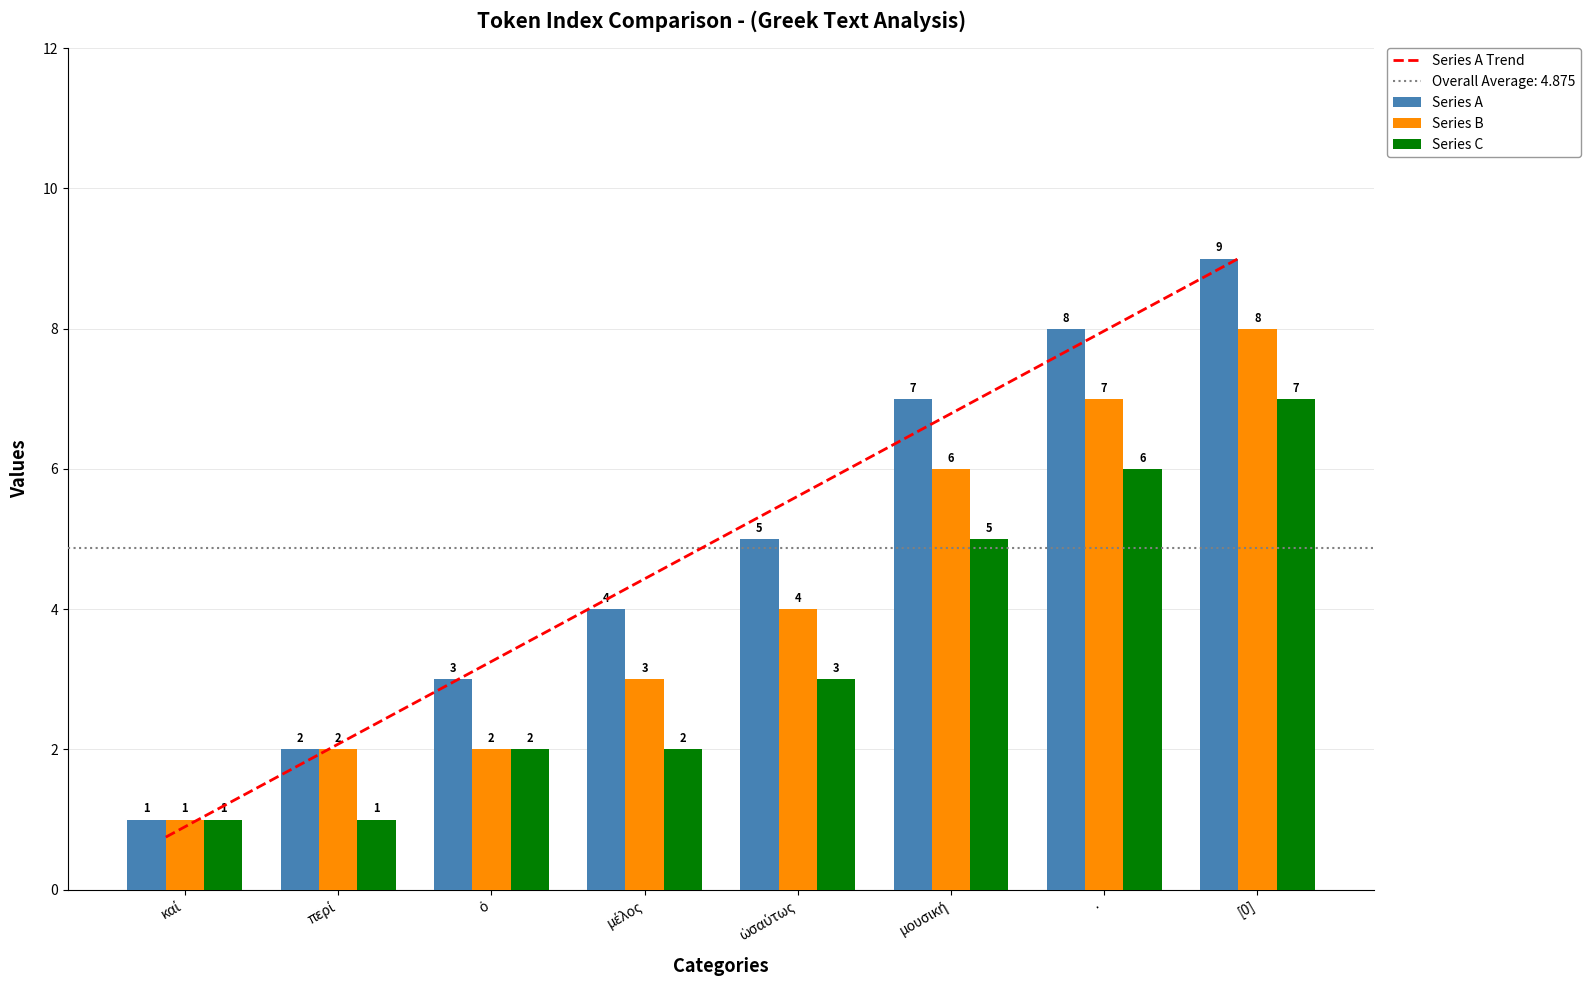

At [0], list the series in order from smallest to largest.

Series C, Series B, Series A